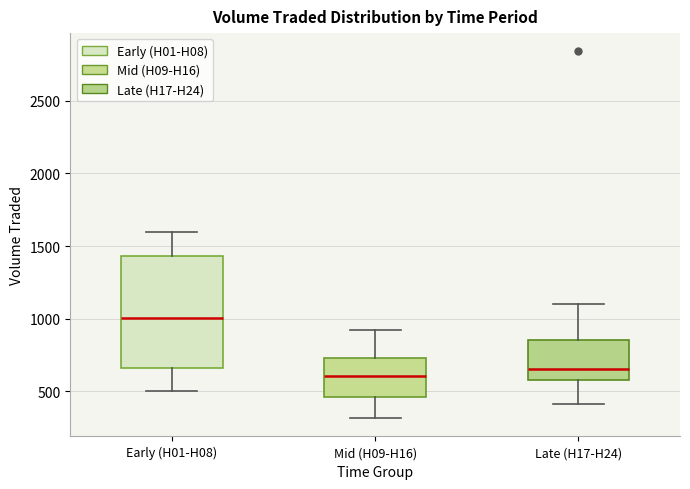

Where is the upper edge of the box for Mid (H09-H16) on the y-axis? The values are not printed on the chart, so give them approximately, as read against the axis.

750